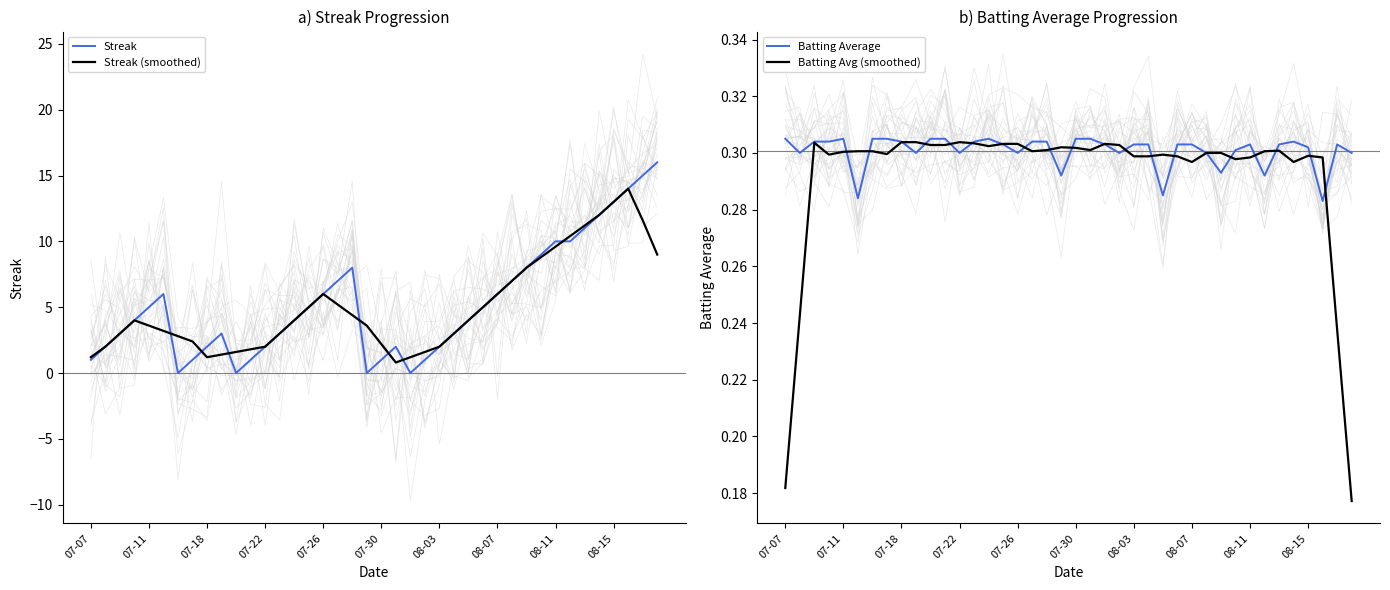

Does the chart have visible grid lines?

No